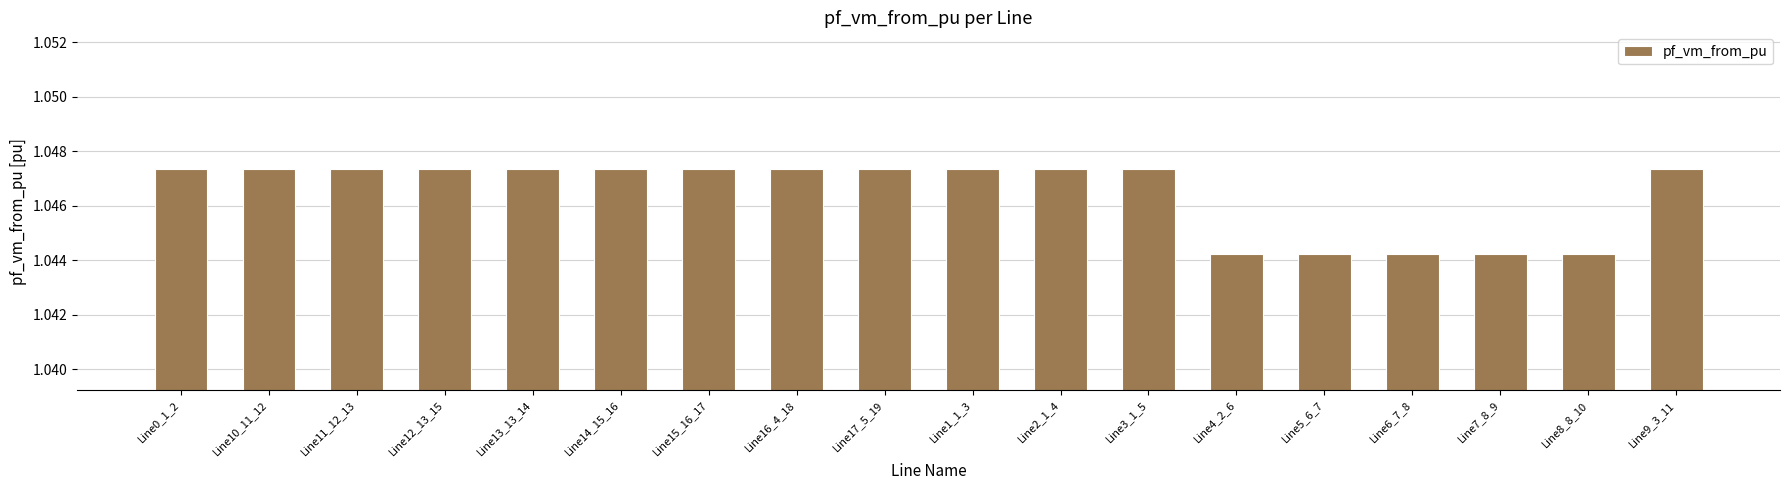

Does the chart contain stacked bars?

No